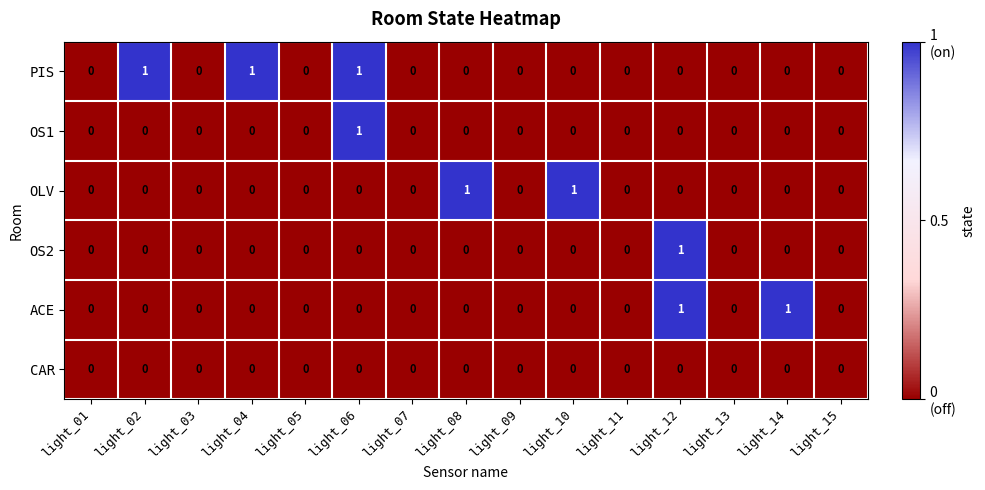

What is the sum of all PIS values?

3